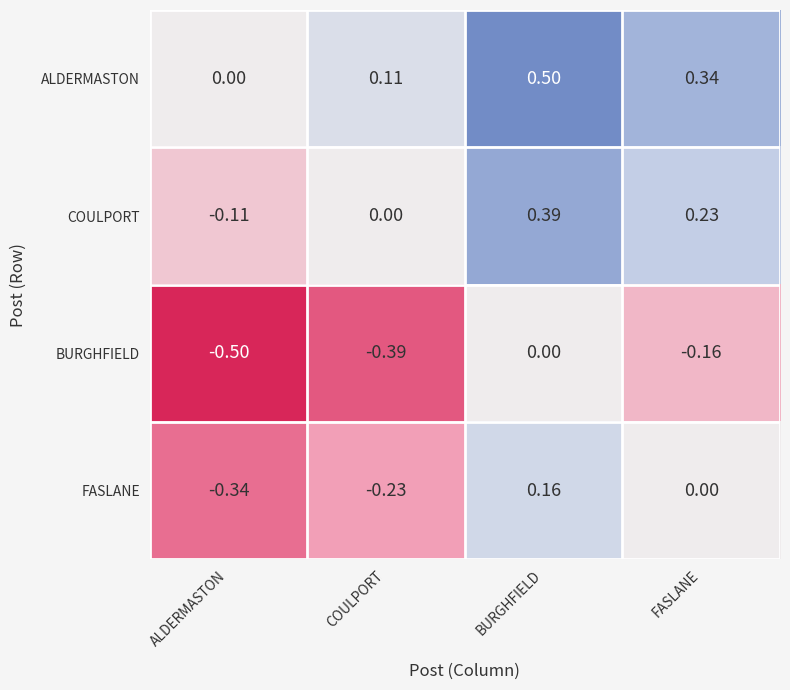

How many distinct data groups are displayed?

4